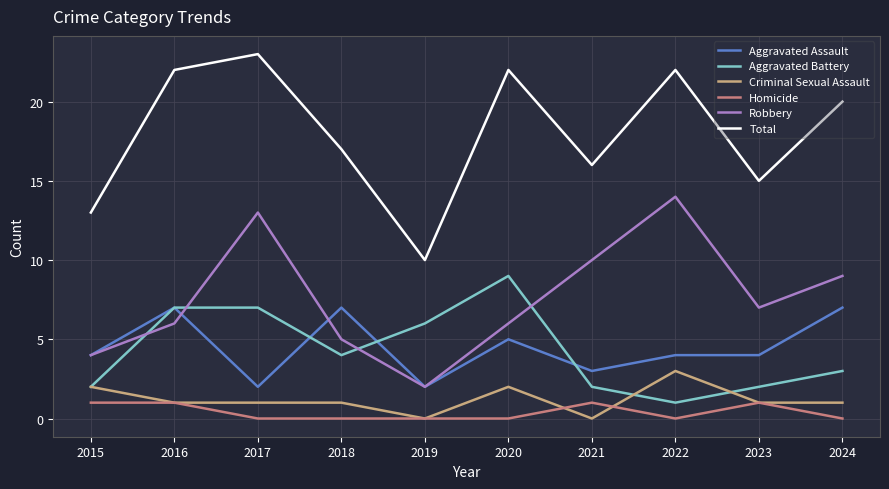

At which label does Criminal Sexual Assault reach its peak?

2022